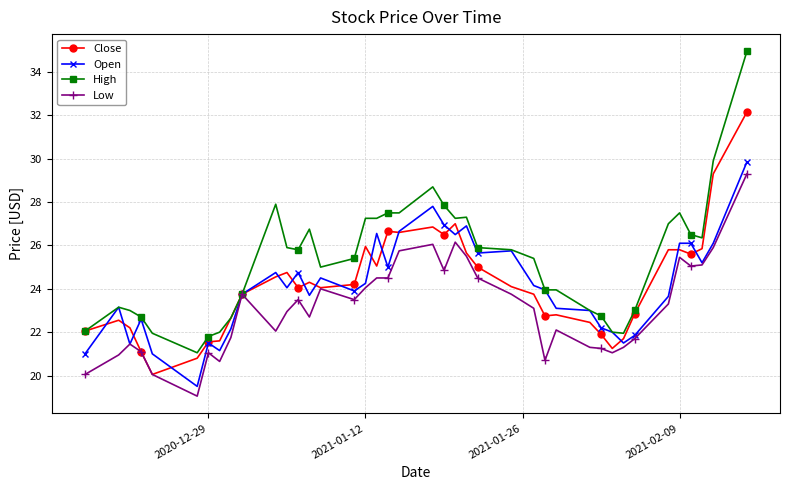

What is the sum of all Close values?

967.5